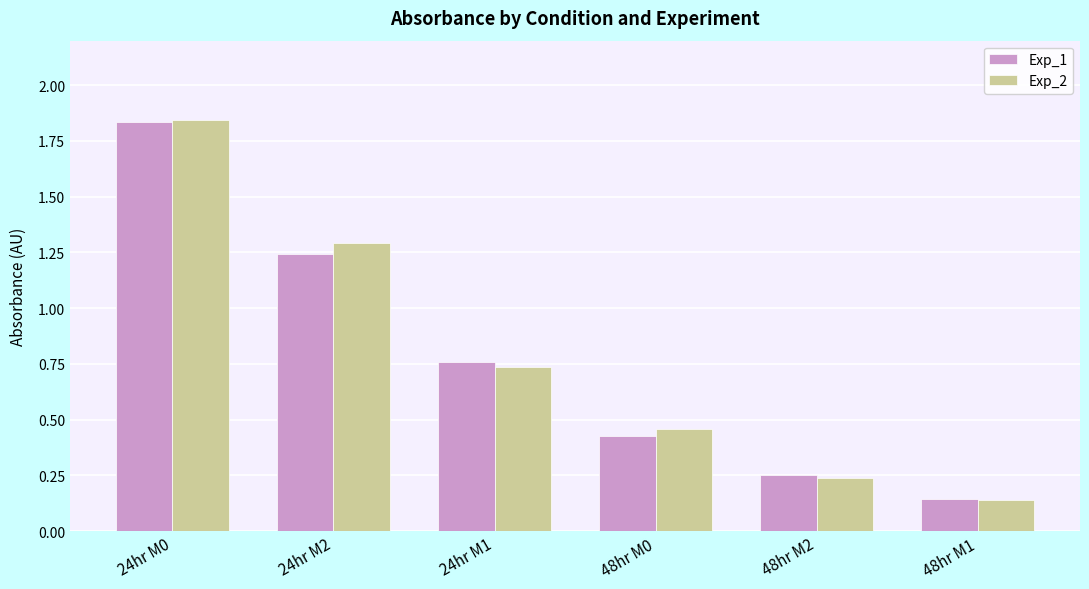

What is the label of the 2nd bar from the left?

24hr M2